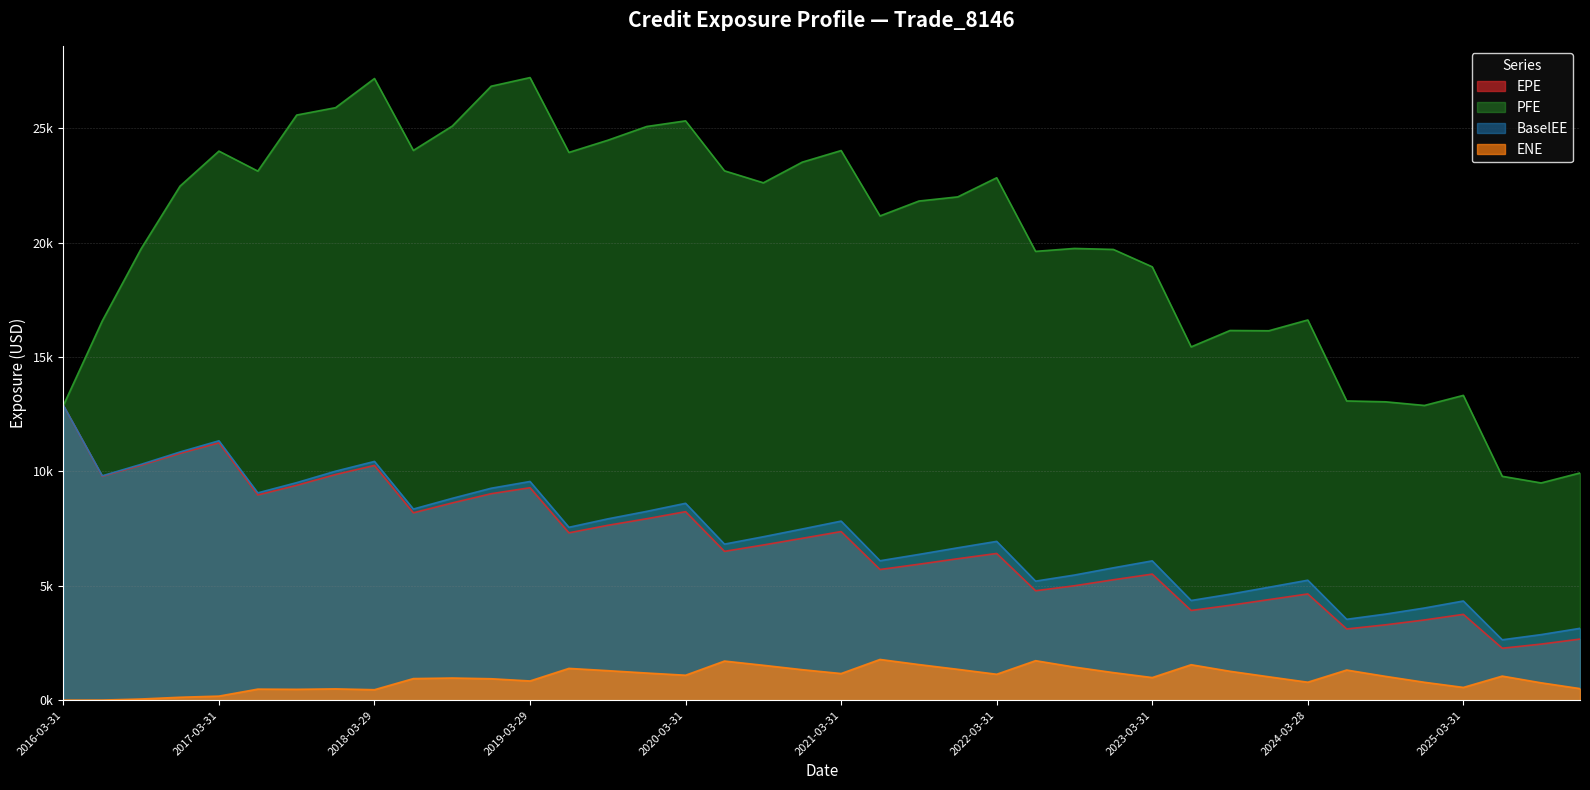

What value does the PFE series have at 2018-03-29?

27182.3